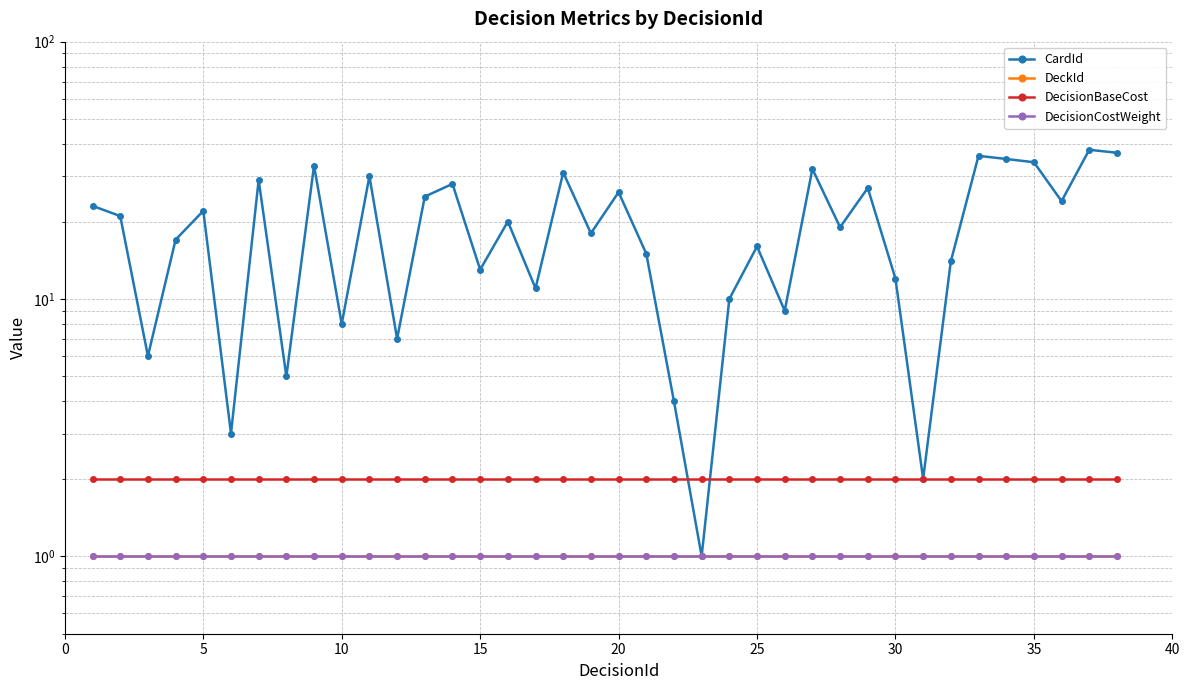

What is the value of the DecisionBaseCost point at the 35th from the left?

2